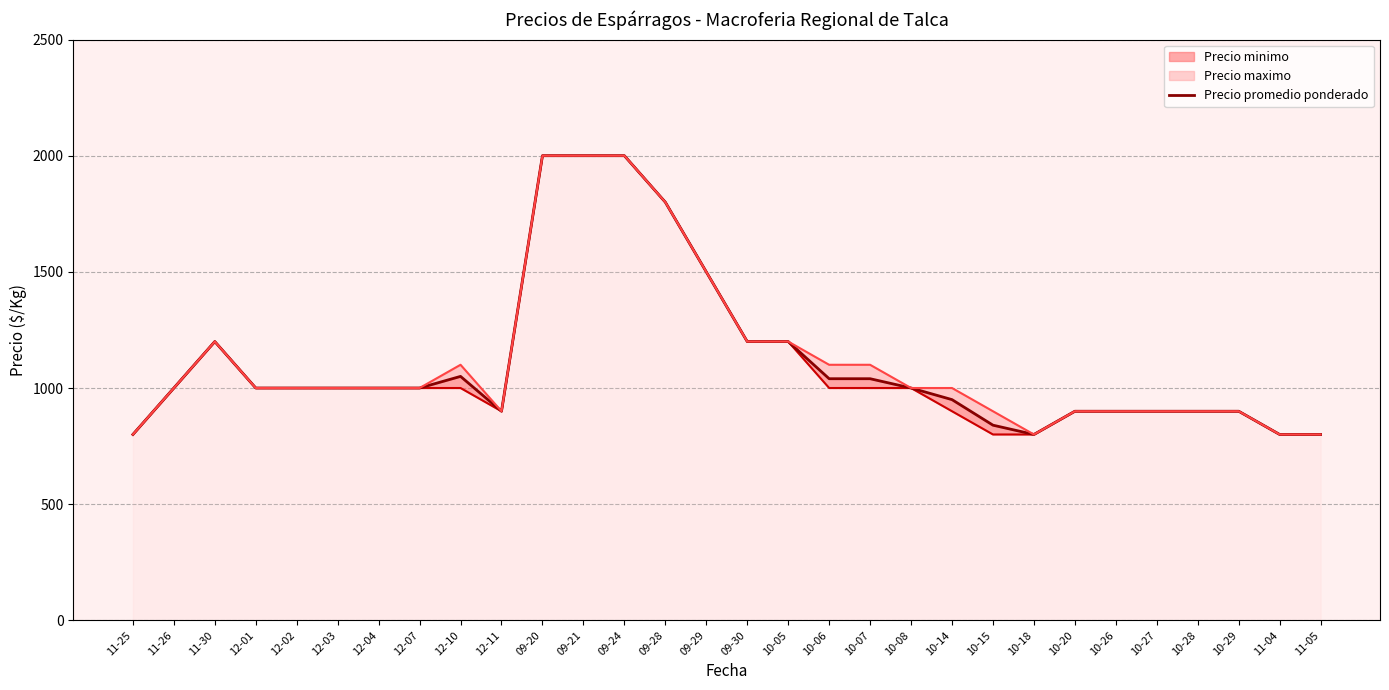

Rank the categories by value from lowest to highest.

11-25, 10-18, 11-04, 11-05, 10-15, 12-11, 10-20, 10-26, 10-27, 10-28, 10-29, 10-14, 11-26, 12-01, 12-02, 12-03, 12-04, 12-07, 10-08, 10-06, 10-07, 12-10, 11-30, 09-30, 10-05, 09-29, 09-28, 09-20, 09-21, 09-24